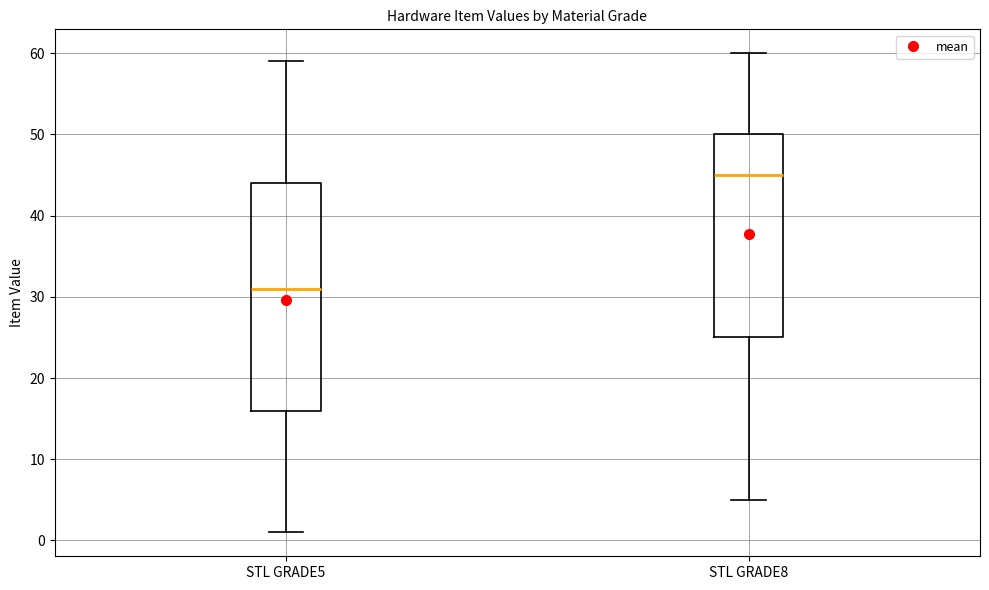

Where does the median line of the box for STL GRADE8 sit on the y-axis? The values are not printed on the chart, so give them approximately, as read against the axis.

45